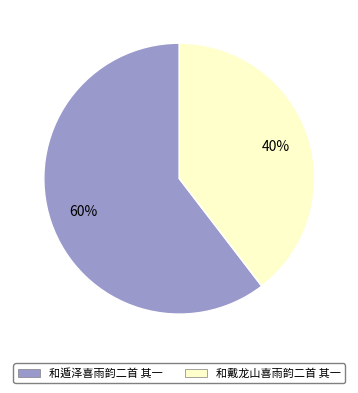

Which has a higher value, 和戴龙山喜雨韵二首 其一 or 和遁泽喜雨韵二首 其一?

和遁泽喜雨韵二首 其一